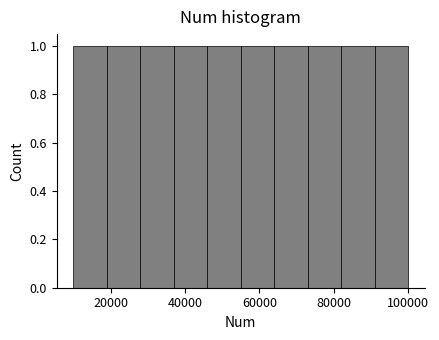

How tall is the bar that spans 73000 to 82000 on the x-axis? Neither the bar edges nor the heights are printed on the chart, so give them approximately, as read against the axes.

1